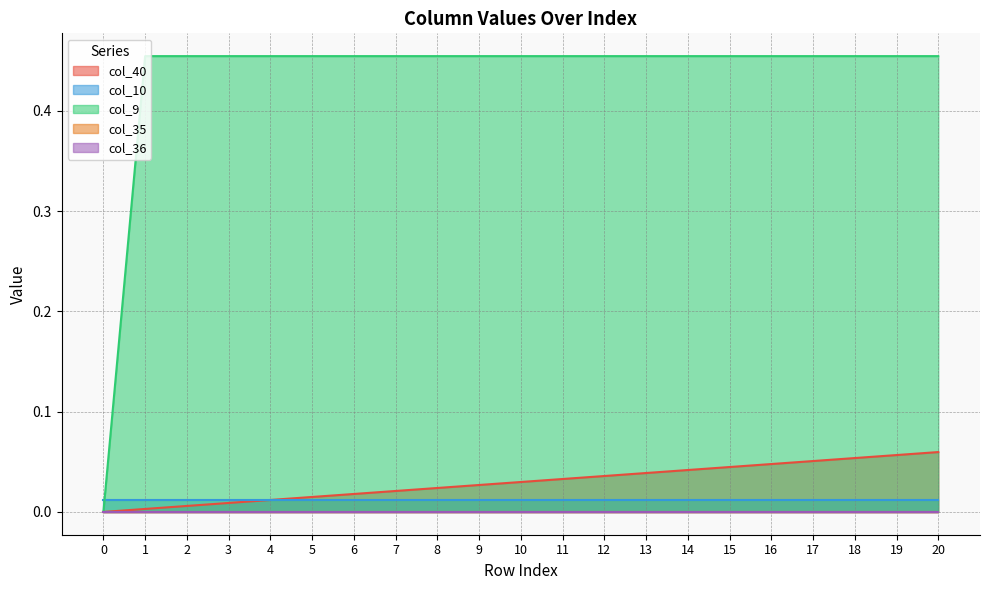

Reading right to left, transcribe all the data shown in this chart.

col_40: 20=0.1	19=0.1	18=0.1	17=0.1	16=0.0	15=0.0	14=0.0	13=0.0	12=0.0	11=0.0	10=0.0	9=0.0	8=0.0	7=0.0	6=0.0	5=0.0	4=0.0	3=0.0	2=0.0	1=0.0	0=0.0
col_10: 20=0.0	19=0.0	18=0.0	17=0.0	16=0.0	15=0.0	14=0.0	13=0.0	12=0.0	11=0.0	10=0.0	9=0.0	8=0.0	7=0.0	6=0.0	5=0.0	4=0.0	3=0.0	2=0.0	1=0.0	0=0.0
col_9: 20=0.5	19=0.5	18=0.5	17=0.5	16=0.5	15=0.5	14=0.5	13=0.5	12=0.5	11=0.5	10=0.5	9=0.5	8=0.5	7=0.5	6=0.5	5=0.5	4=0.5	3=0.5	2=0.5	1=0.5	0=0.0
col_35: 20=0.0	19=0.0	18=0.0	17=0.0	16=0.0	15=0.0	14=0.0	13=0.0	12=0.0	11=0.0	10=0.0	9=0.0	8=0.0	7=0.0	6=0.0	5=0.0	4=0.0	3=0.0	2=0.0	1=0.0	0=0.0
col_36: 20=0.0	19=0.0	18=0.0	17=0.0	16=0.0	15=0.0	14=0.0	13=0.0	12=0.0	11=0.0	10=0.0	9=0.0	8=0.0	7=0.0	6=0.0	5=0.0	4=0.0	3=0.0	2=0.0	1=0.0	0=0.0